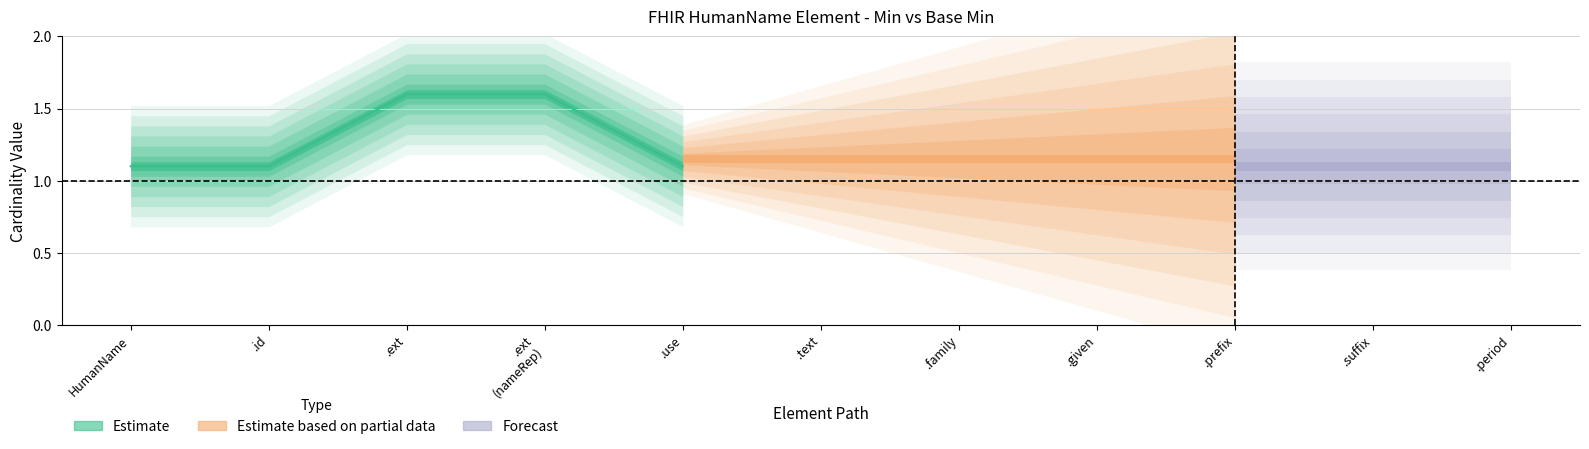

Does the chart display data point markers on the line(s)?

No